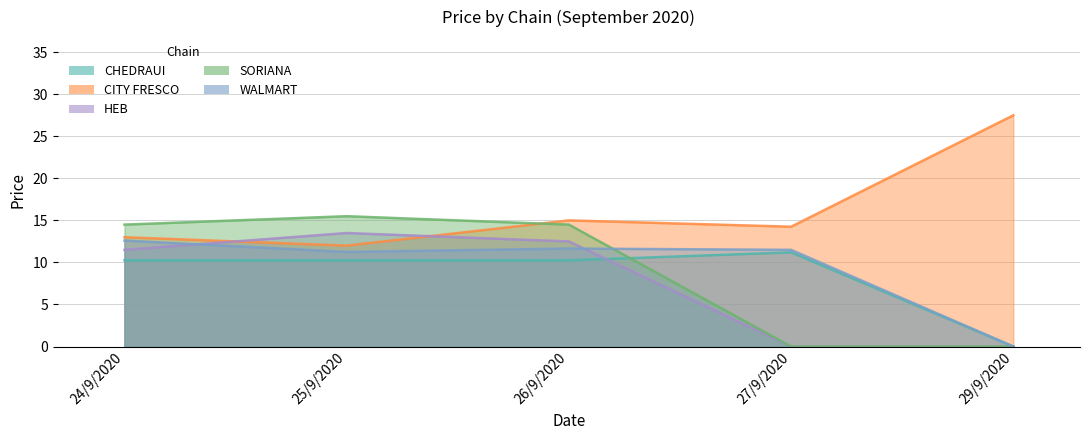

Where is WALMART nearest to the value 6?

25/9/2020